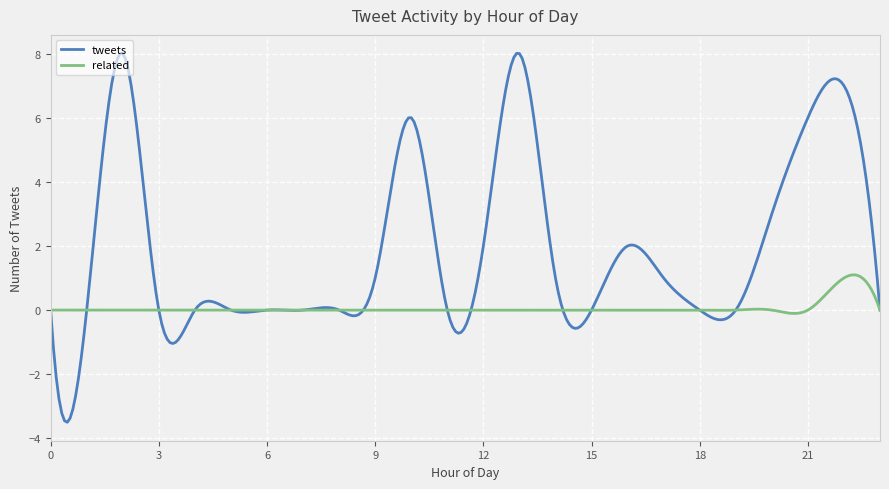

Which series has the largest range (max minus min)?

tweets